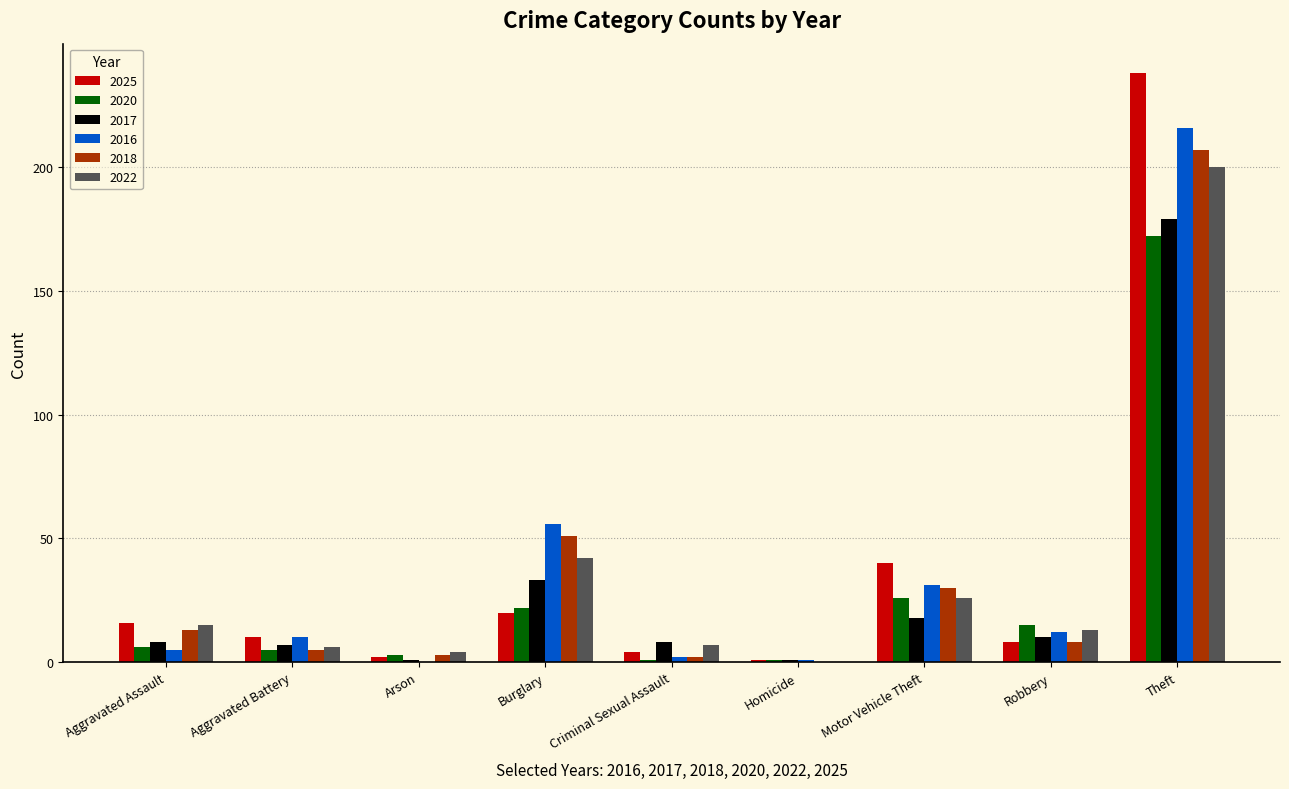

What is the total value across all series at Criminal Sexual Assault?

24